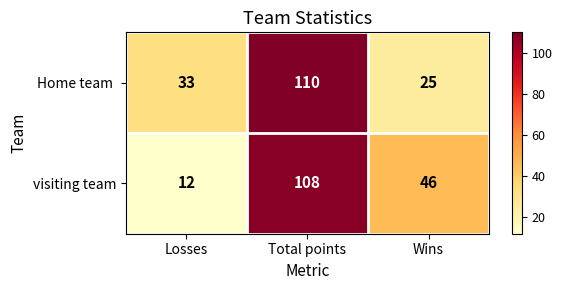

Is it true that visiting team equals 108 at Total points?

True